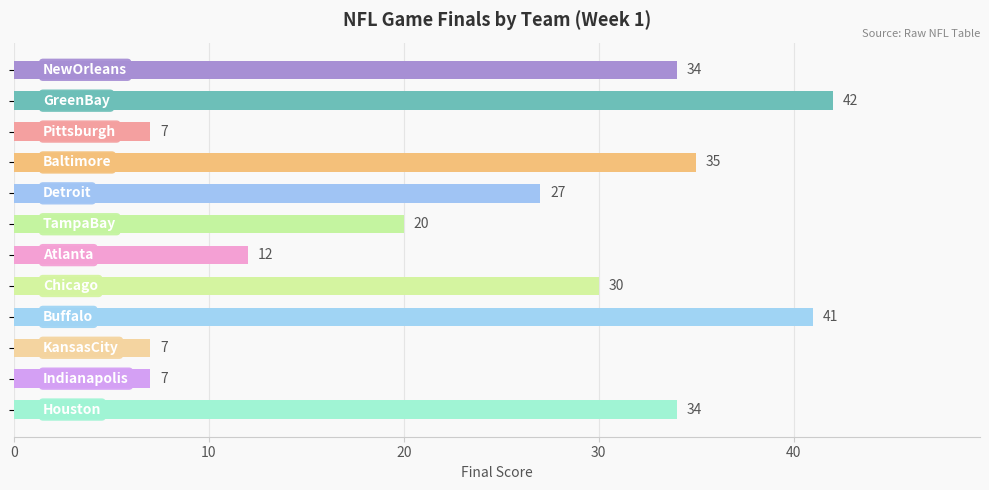

What is the smallest value displayed?

7